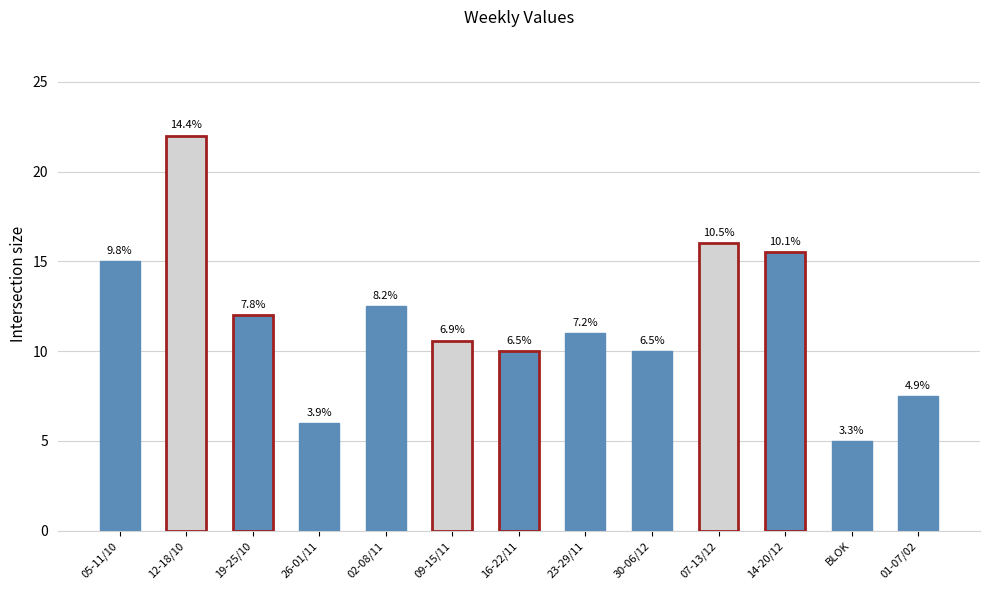

The value at 30-06/12 is 2.8. True or false?

False